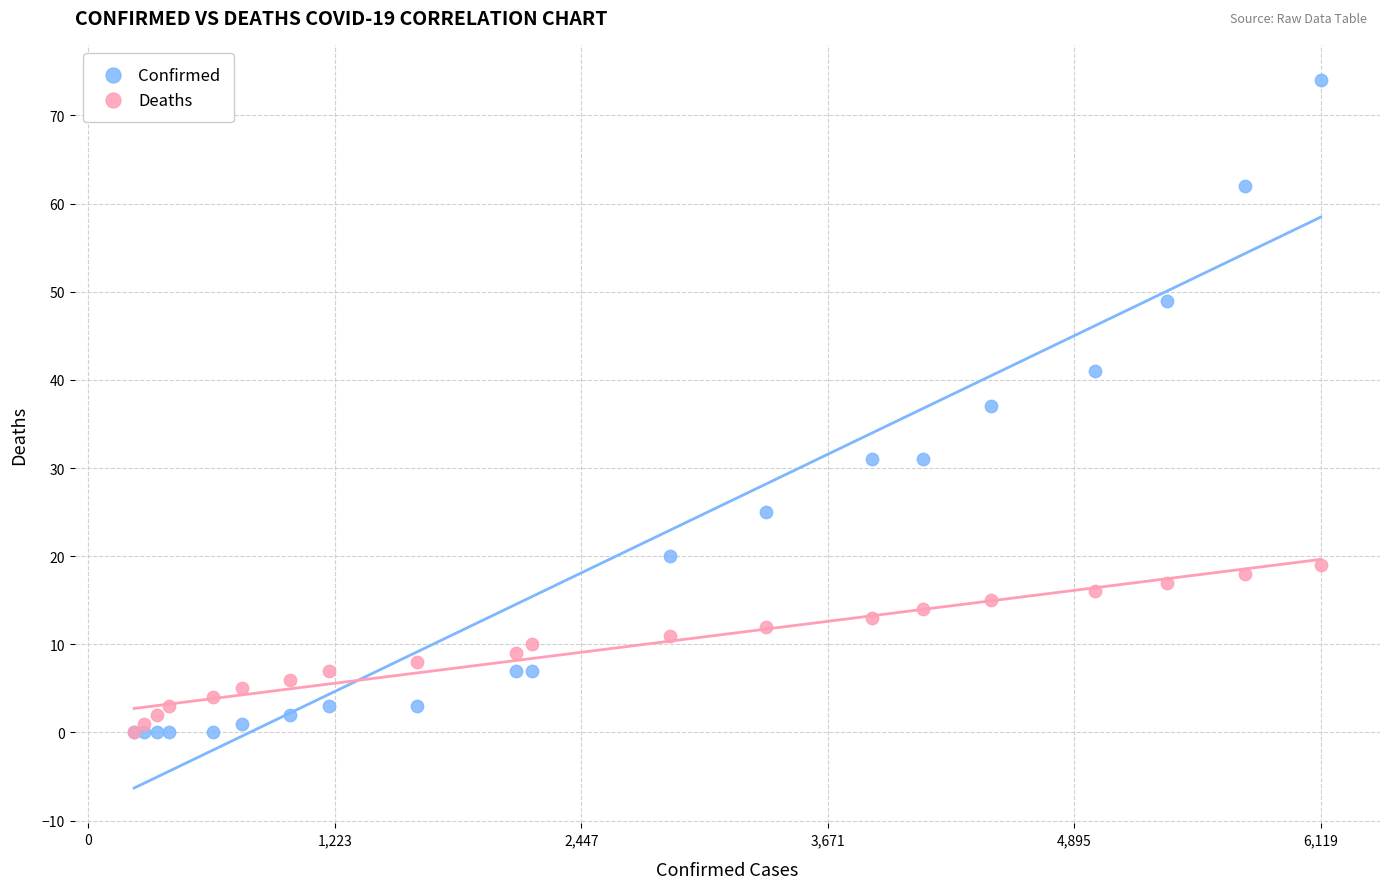

What are all the series names shown in the legend?

Confirmed, Deaths